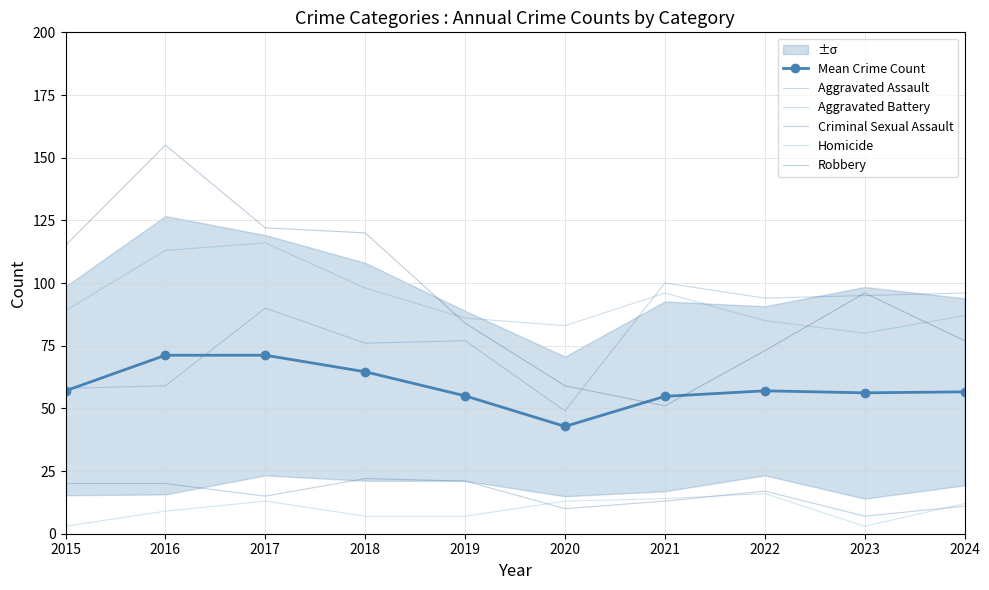

What is the value of the Homicide point at the 6th from the left?

13.0